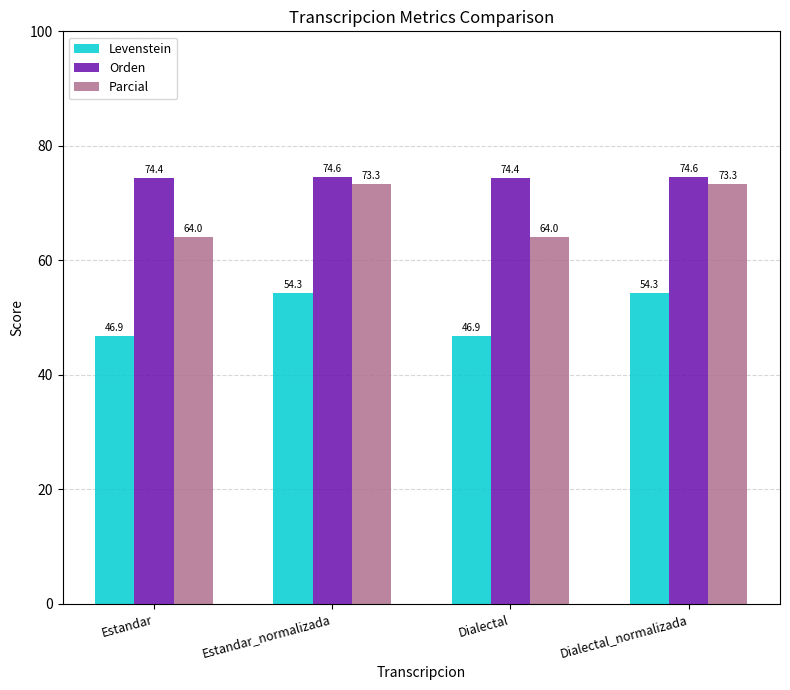

What is the label of the 2nd bar from the right?

Dialectal